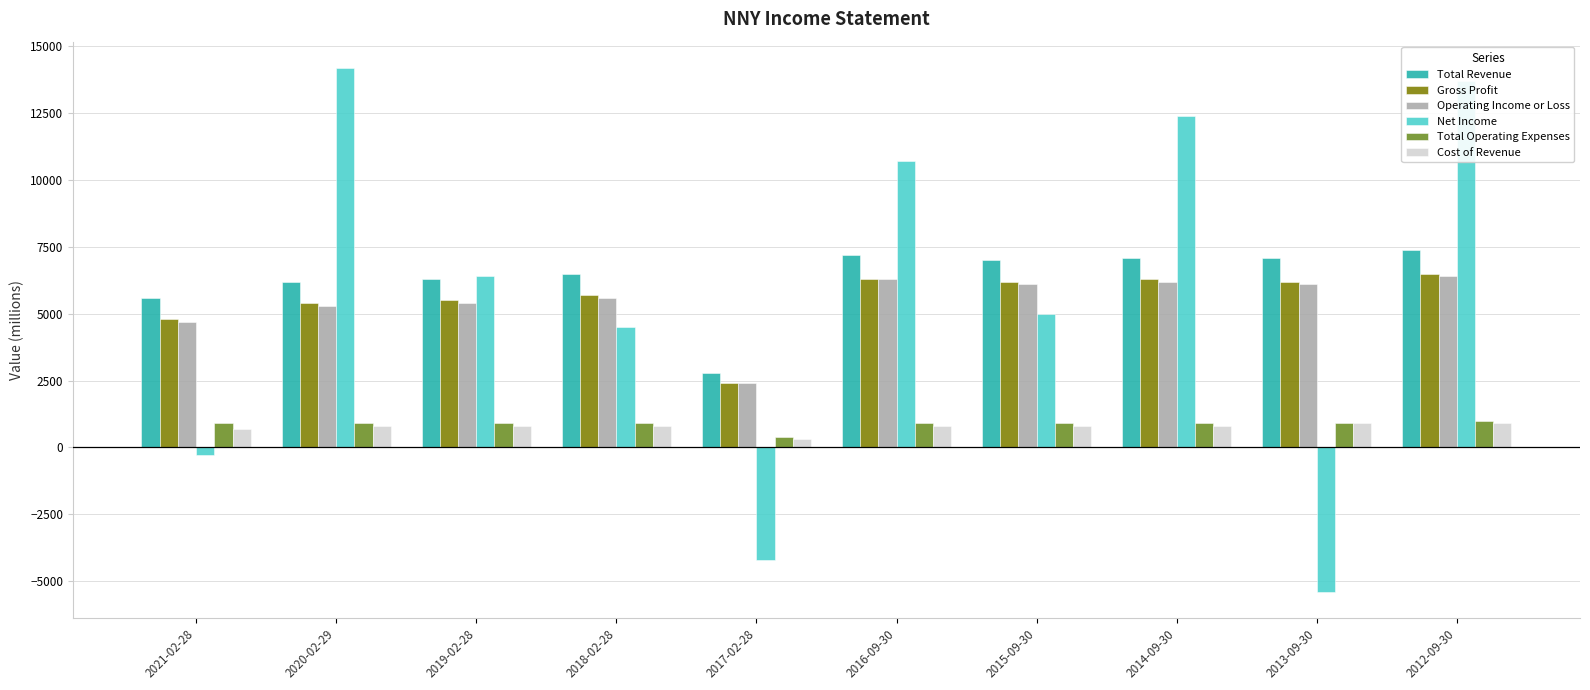

Does the chart contain any negative values?

Yes